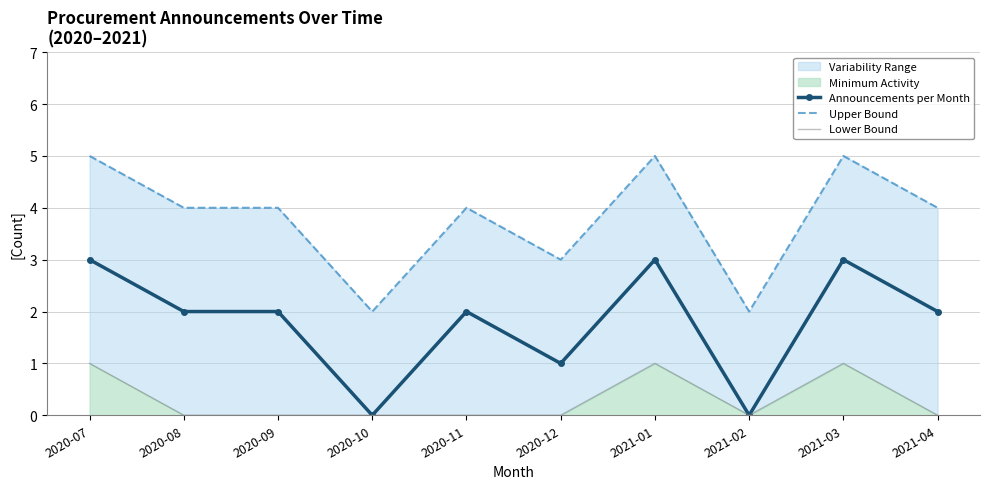

What is the label of the 7th point from the right?

2020-10